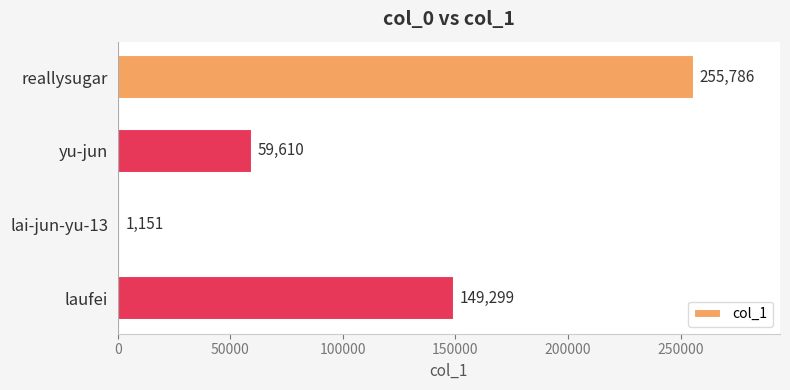

Reading top to bottom, list all the values displayed in this chart.

reallysugar=255786	yu-jun=59610	lai-jun-yu-13=1151	laufei=149299